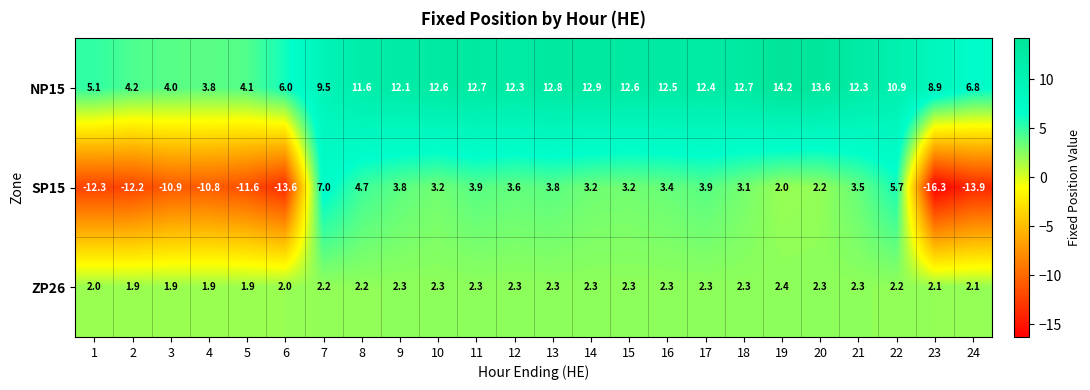

What is the difference between the maximum and second lowest values in the SP15 series?

20.9